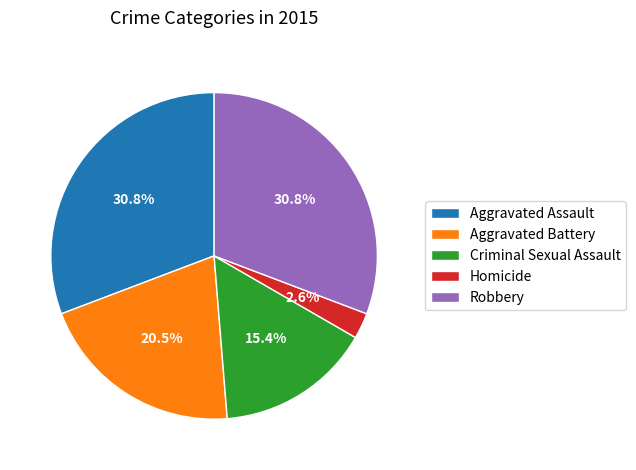

Does Aggravated Assault represent more than half of the total?

No